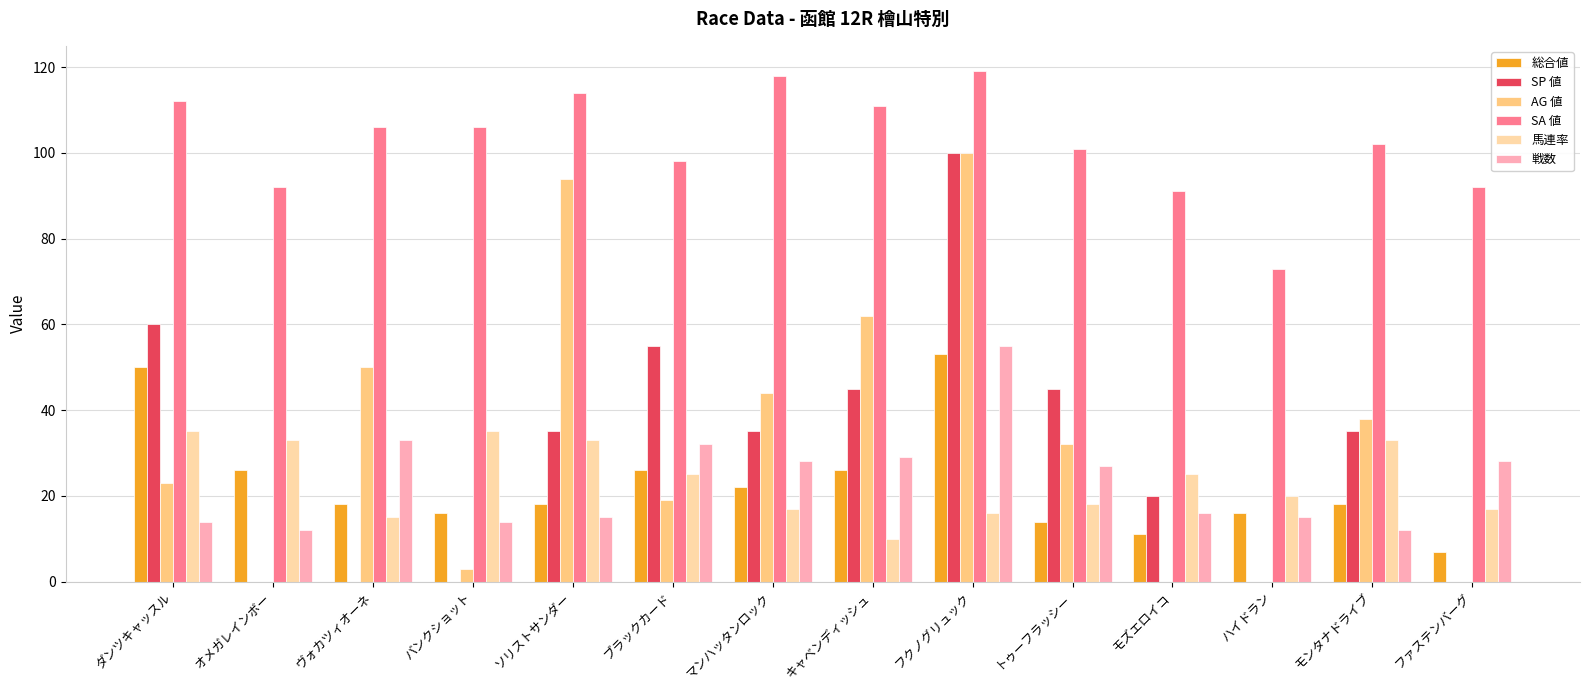

What are all the series names shown in the legend?

総合値, SP 値, AG 値, SA 値, 馬連率, 戦数